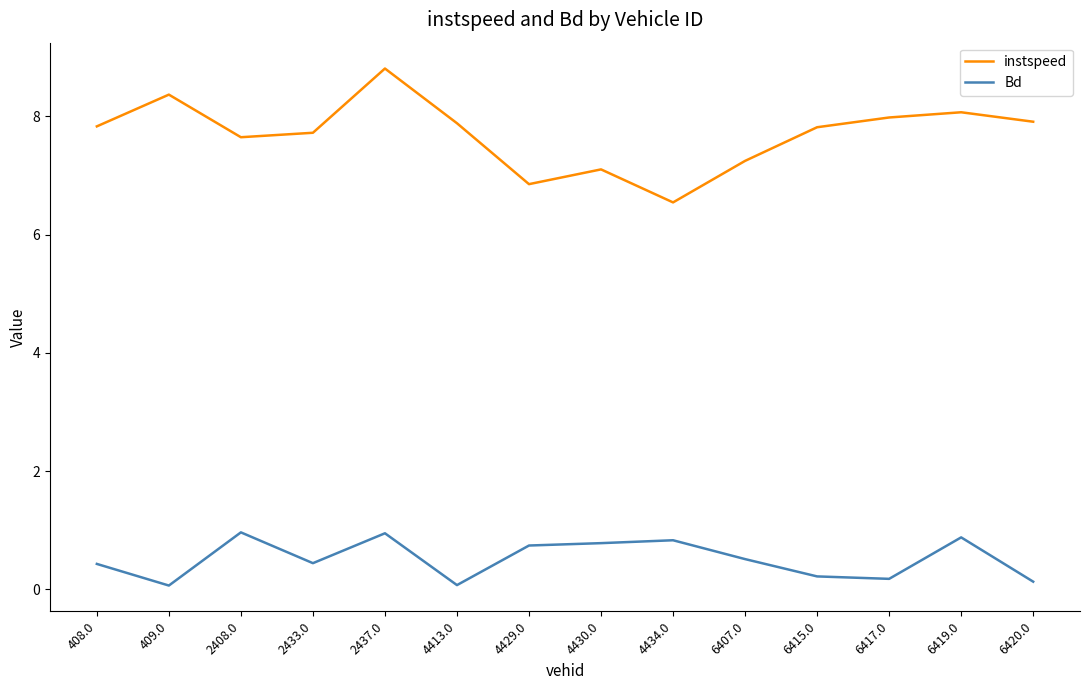

Is the value of instspeed at 4413.0 greater than the value of Bd at 4430.0?

Yes